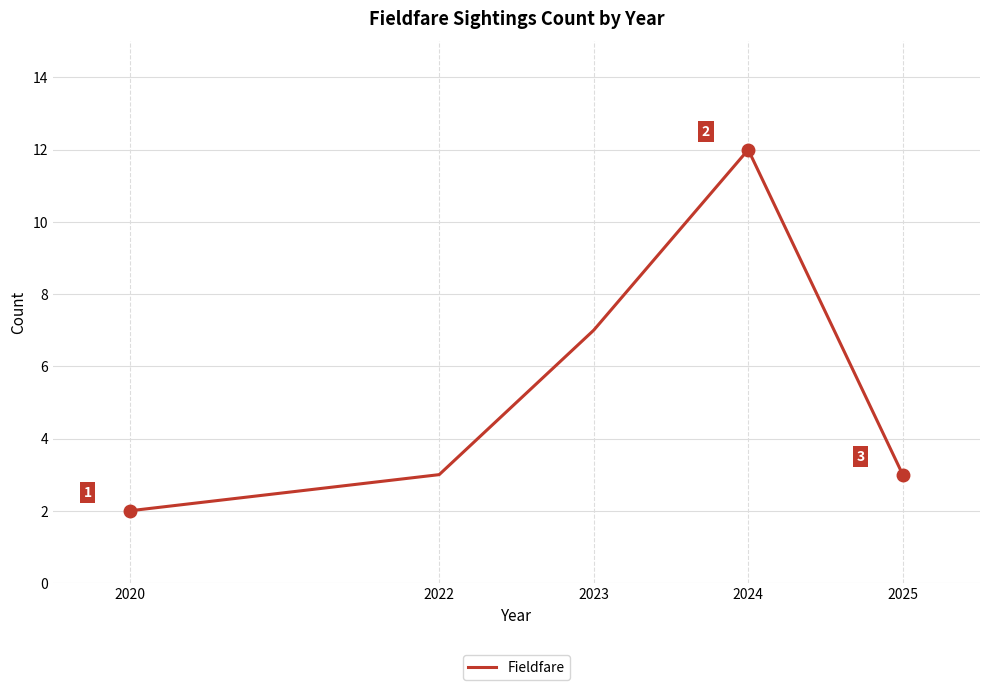

Reading left to right, extract all data points from this chart.

2	3	7	12	3